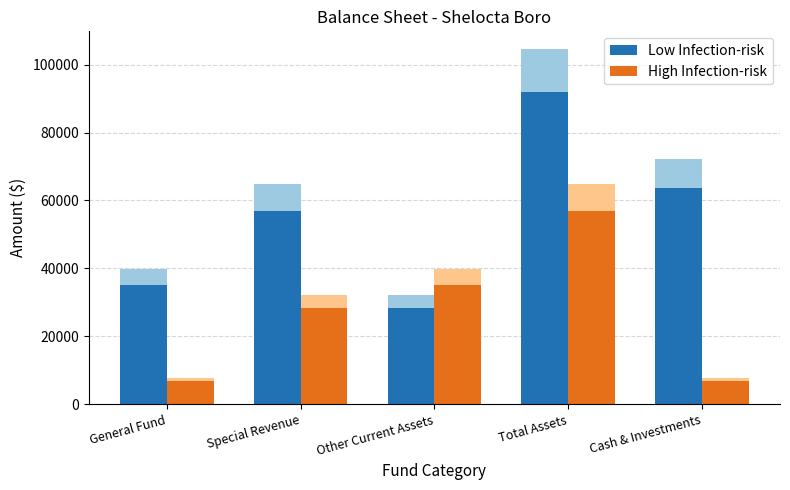

What is the total value across all series at Other Current Assets?

63501.7